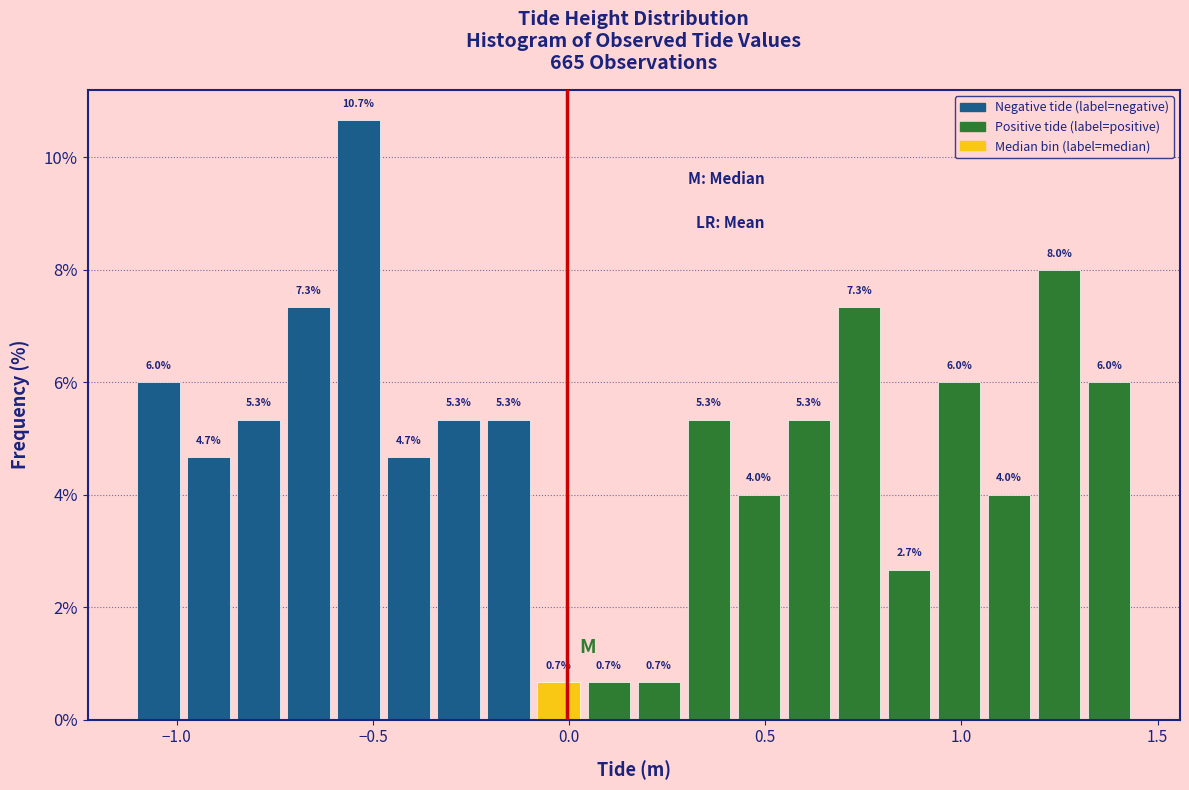

Around what value on the x-axis is the tallest bar? Give the approximate position of its centre, as read against the axis.

-0.55